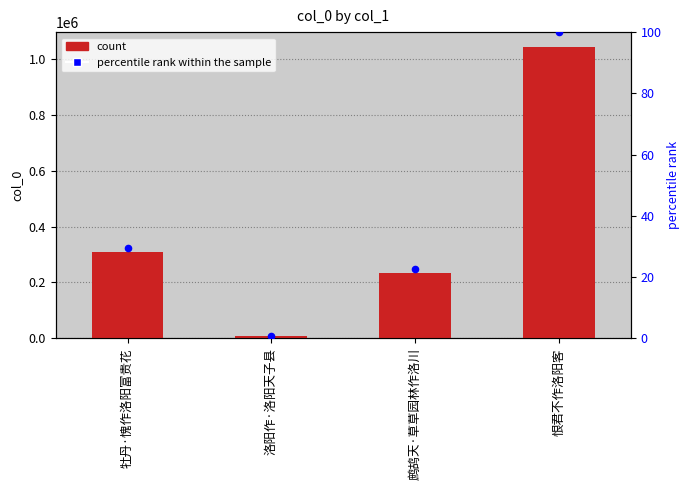

At which category is the sum across all series the highest?

恨君不作洛阳客